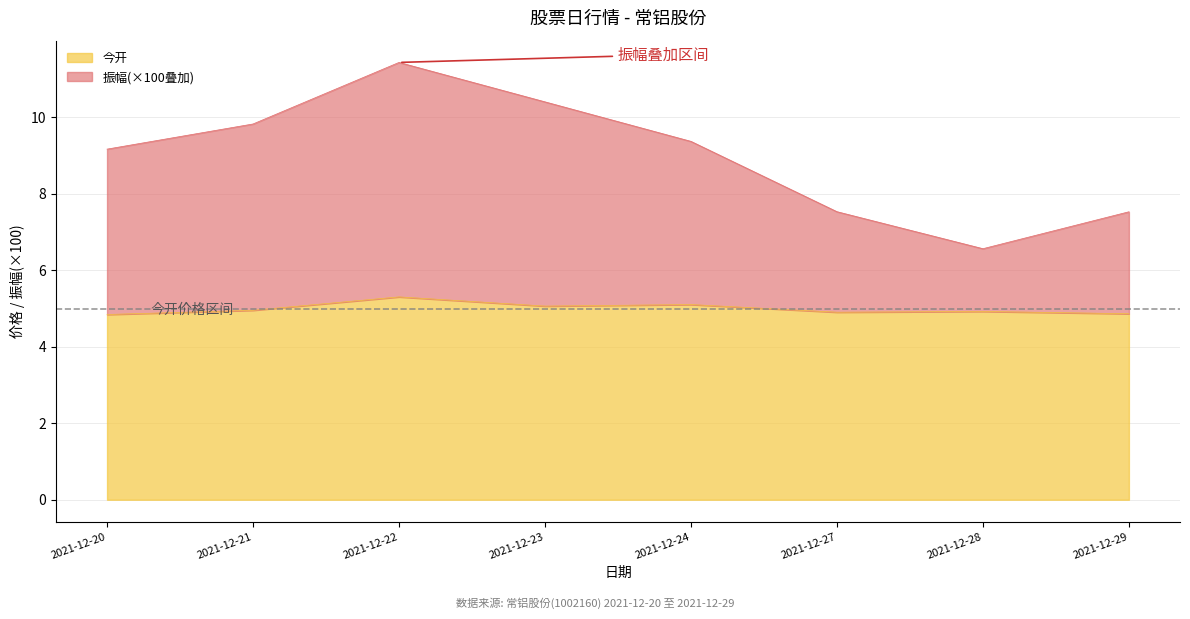

How many interior local peaks does the 振幅 series have?

1